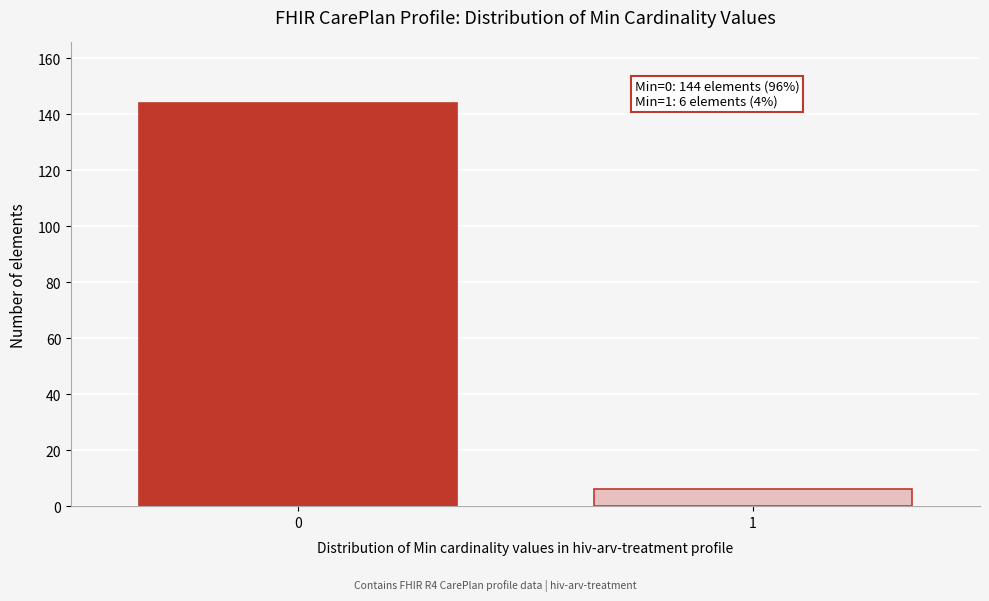

Reading right to left, transcribe all the data shown in this chart.

6	144